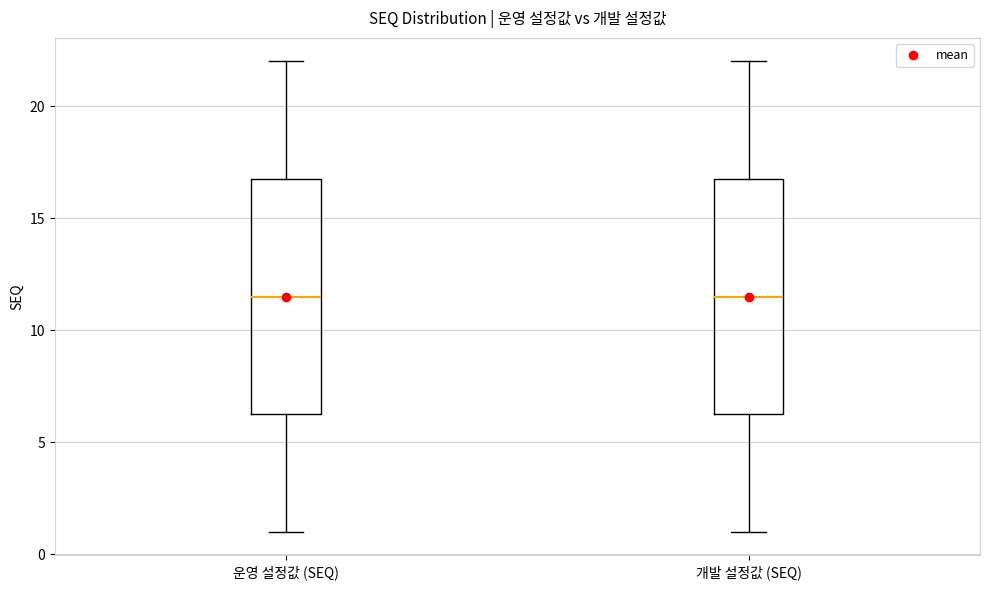

Reading left to right, transcribe this box plot: for each box, give where its median line is, the range the box spans, and where its two whiskers end, as read against the y-axis. The values are not printed on the chart, so give them approximately, as read against the axis.

운영 설정값 (SEQ): median 11.5, box 6.5 to 17.0, whiskers 1.0 to 22.0
개발 설정값 (SEQ): median 11.5, box 6.5 to 17.0, whiskers 1.0 to 22.0